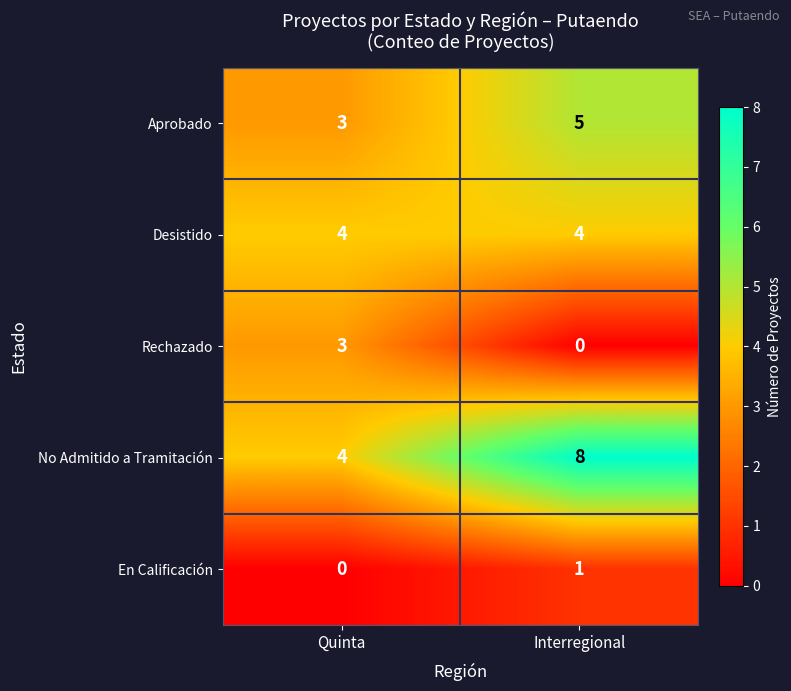

What is the spread (max minus min) of values at Interregional?

8